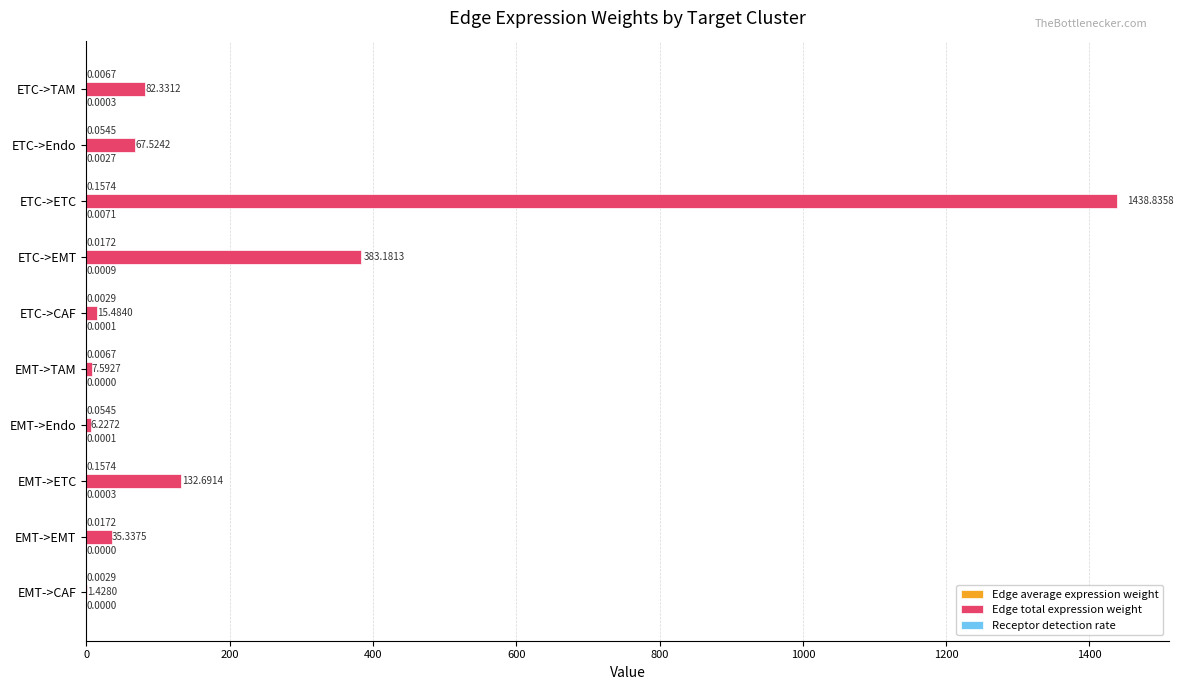

Which series has the widest spread of values?

Edge total expression weight